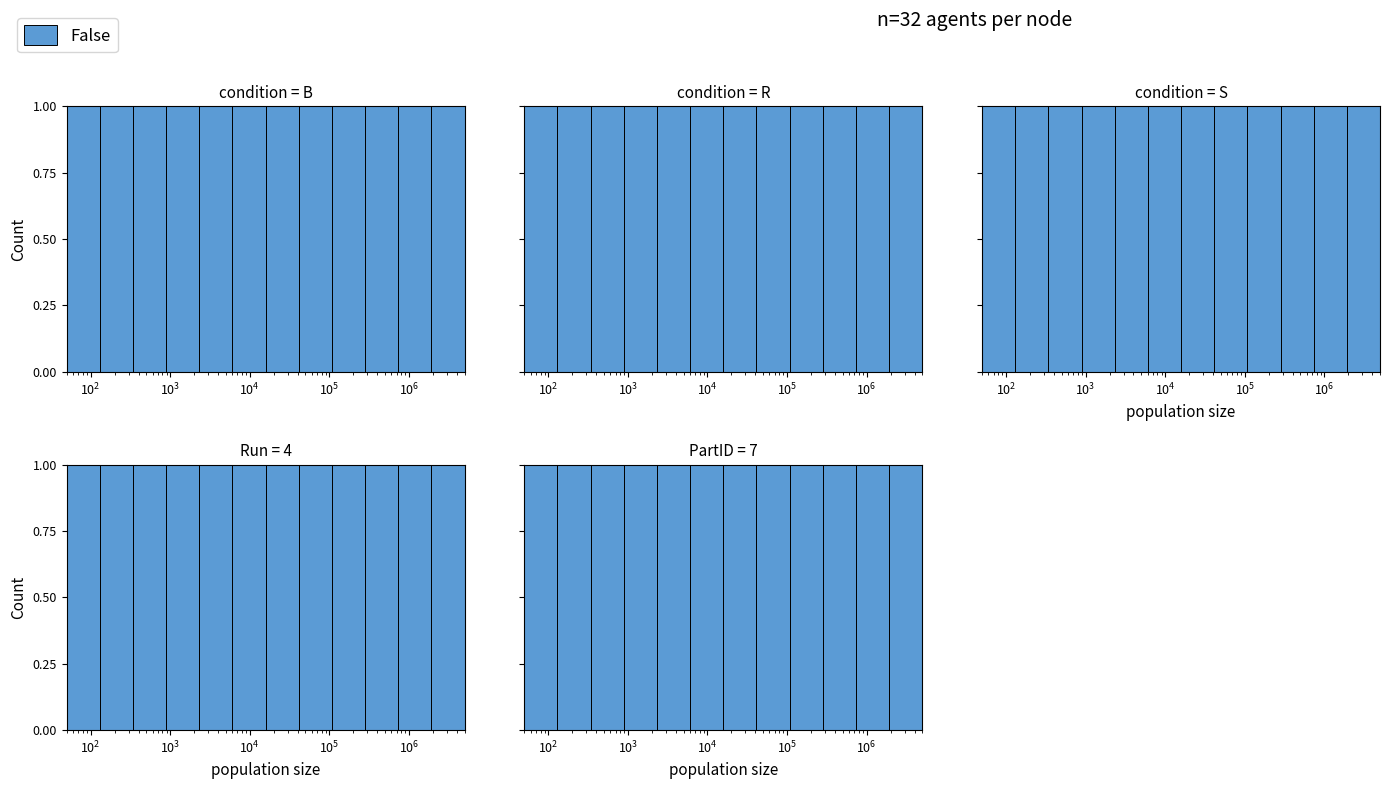

How many categories are shown in the chart?

12